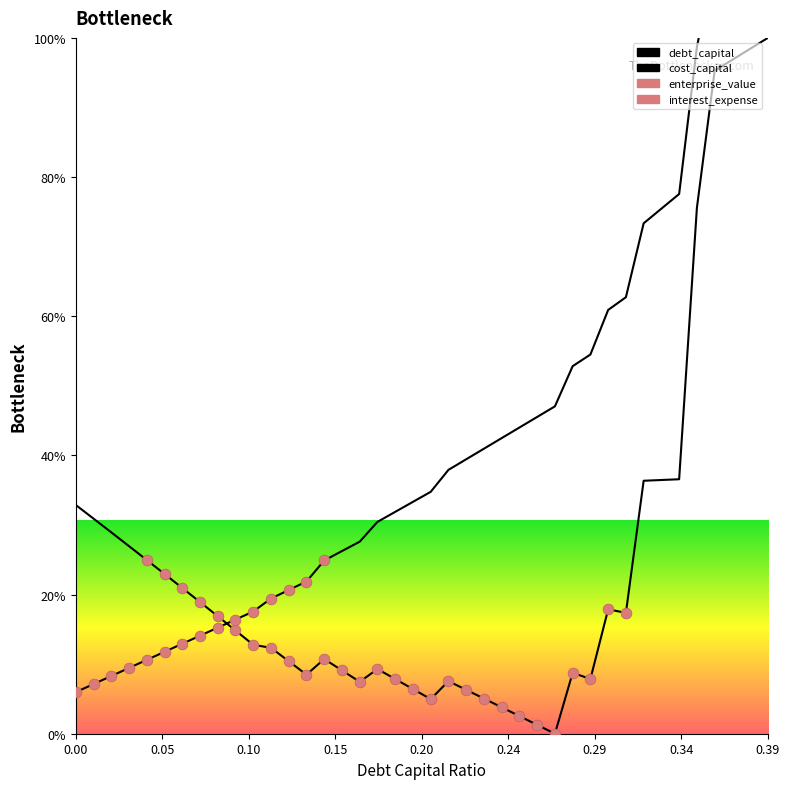

What is the total value across all series at 0.33?

111.9